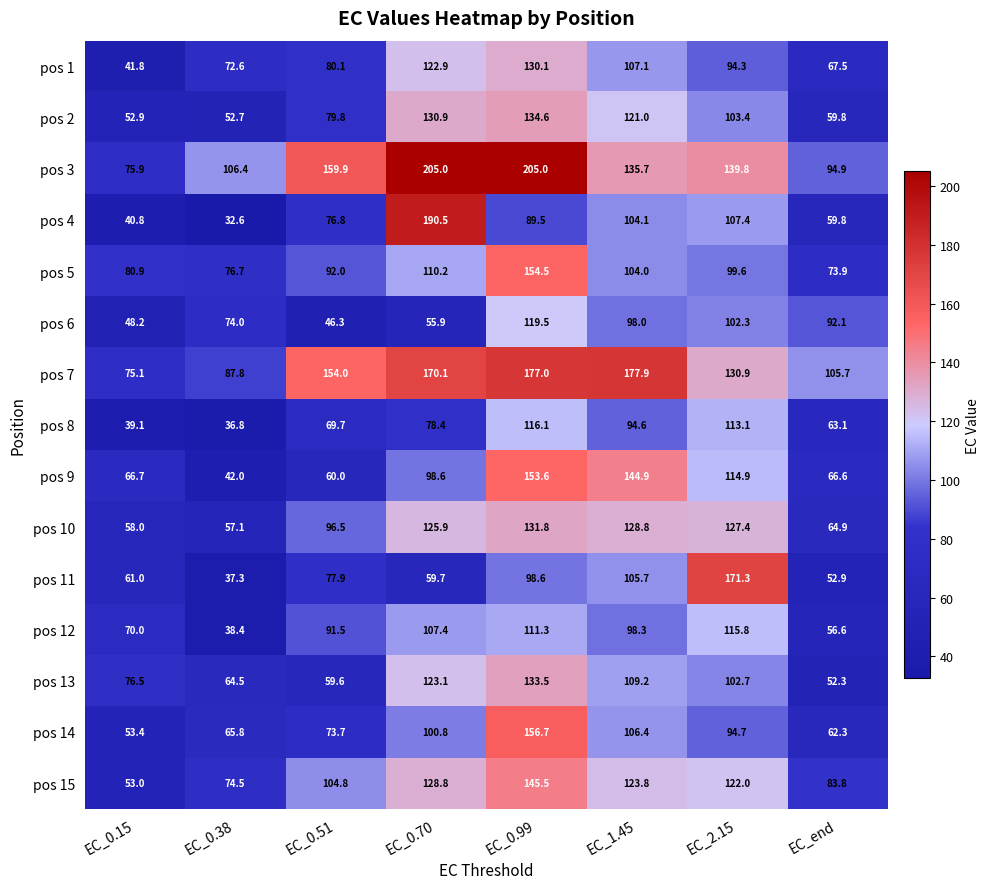

What is the total value across all series at EC_0.15?

893.3